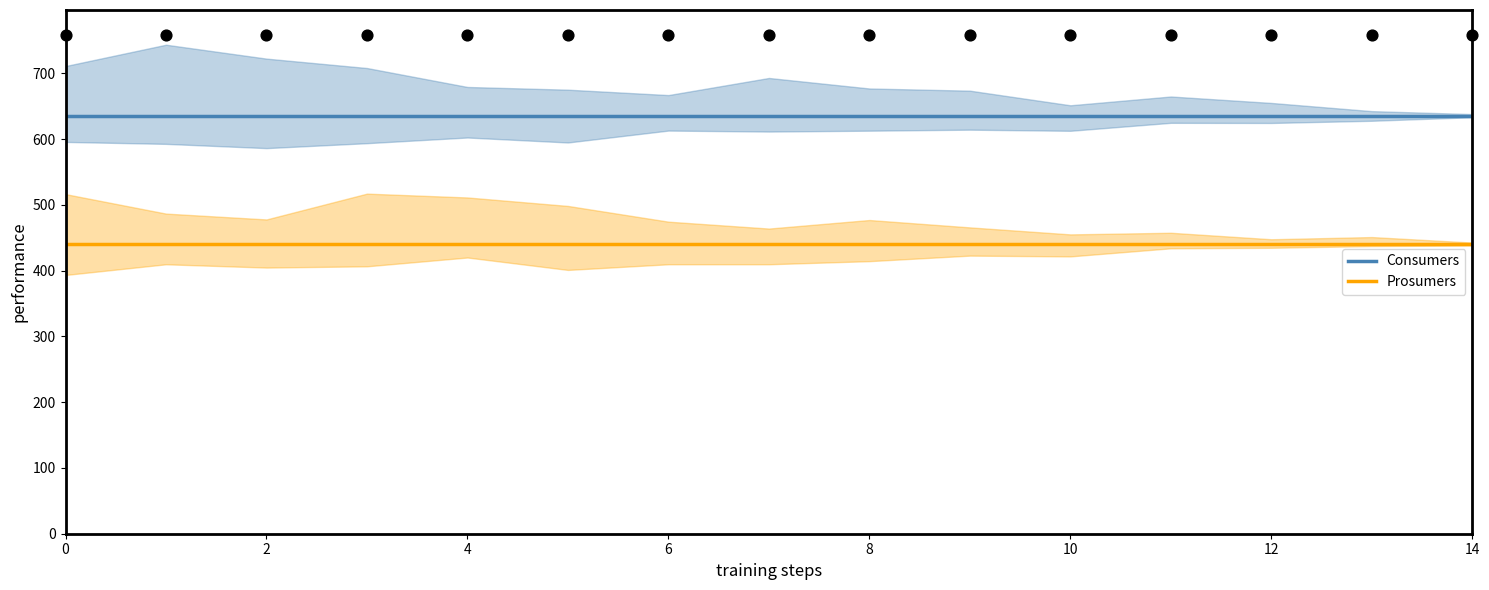

At how many categories does at least one series exceed 458?

15